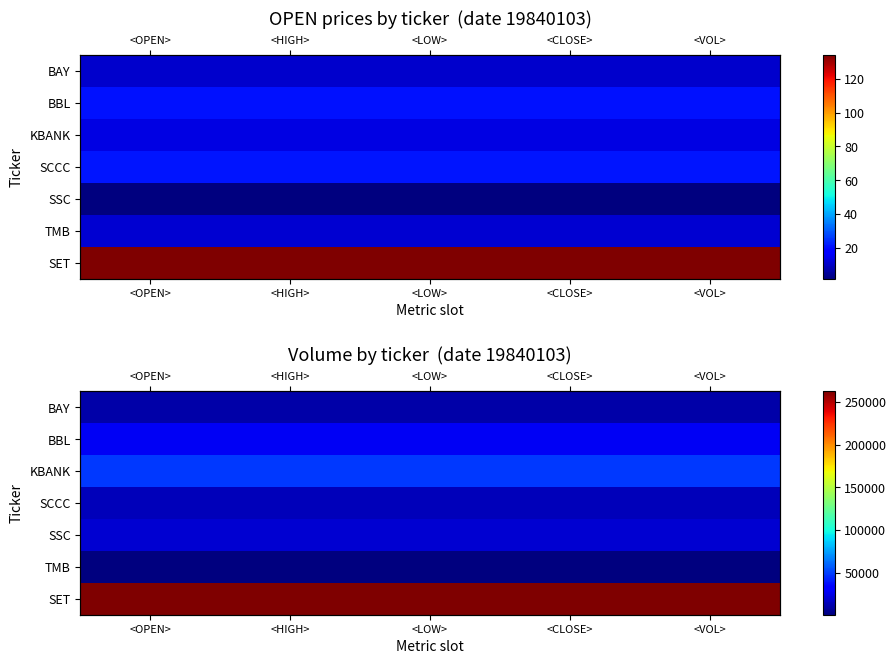

What value does the SSC series have at <LOW>?

19560